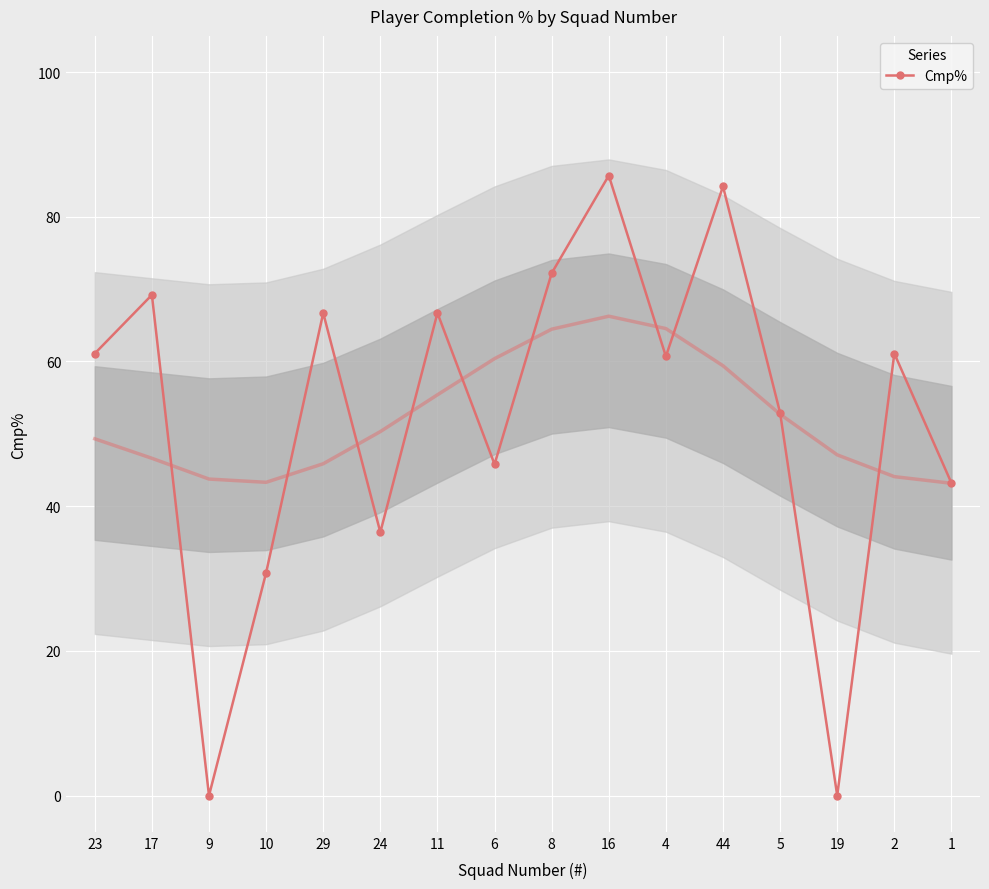

Where does the data first go above 61?

23